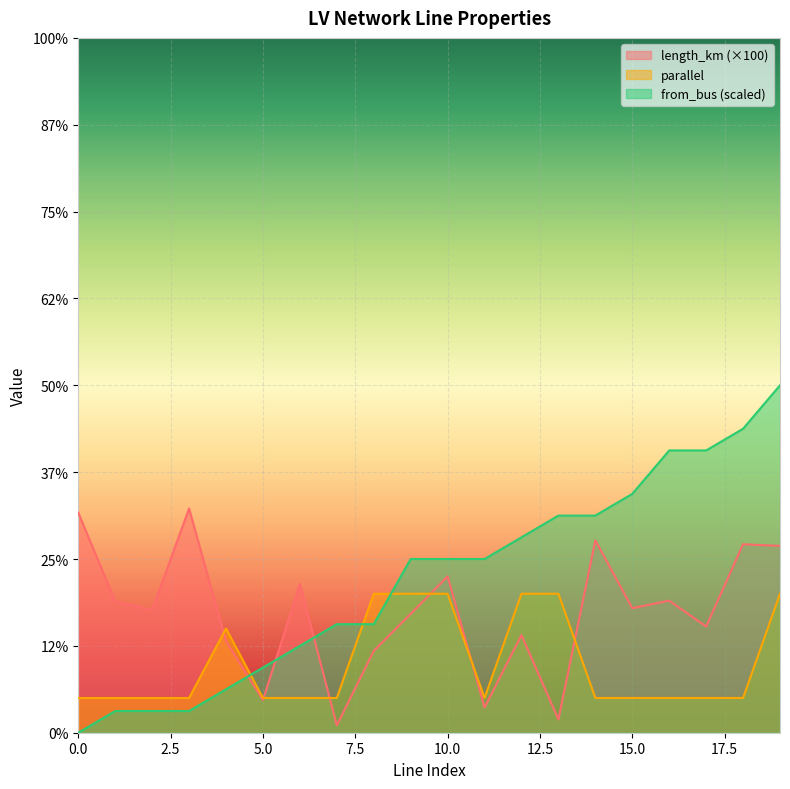

What are all the series names shown in the legend?

length_km (×100), parallel, from_bus (scaled)